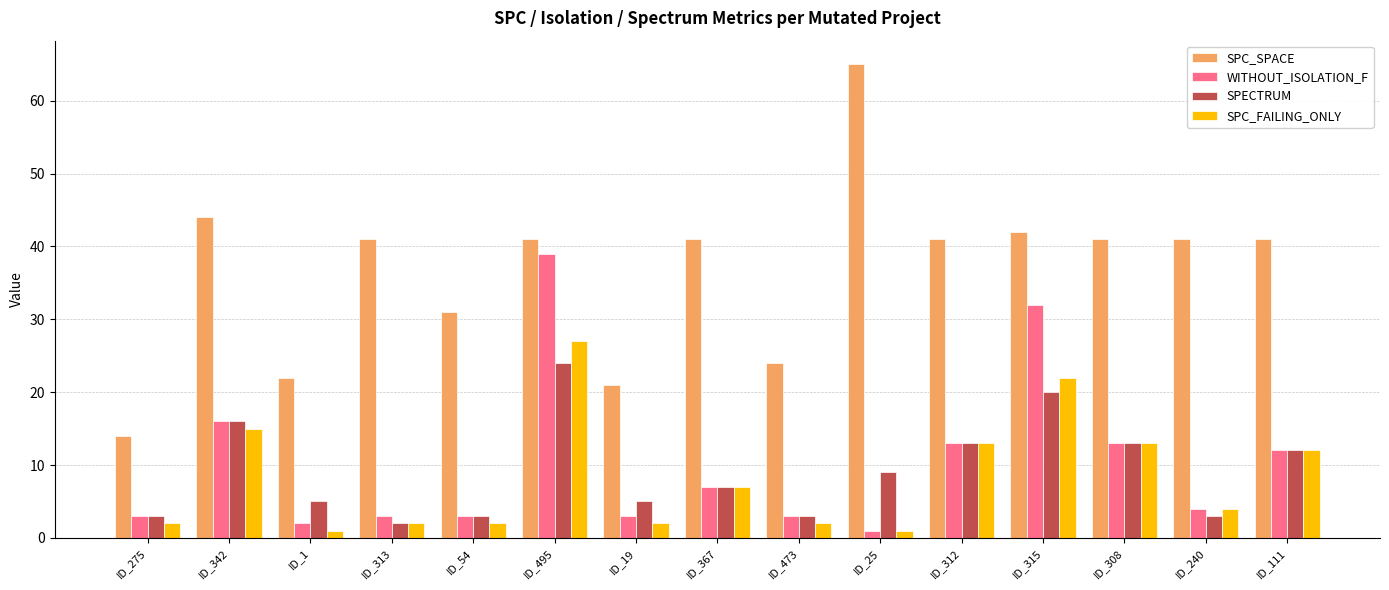

Which category has the highest value across all series?

ID_25